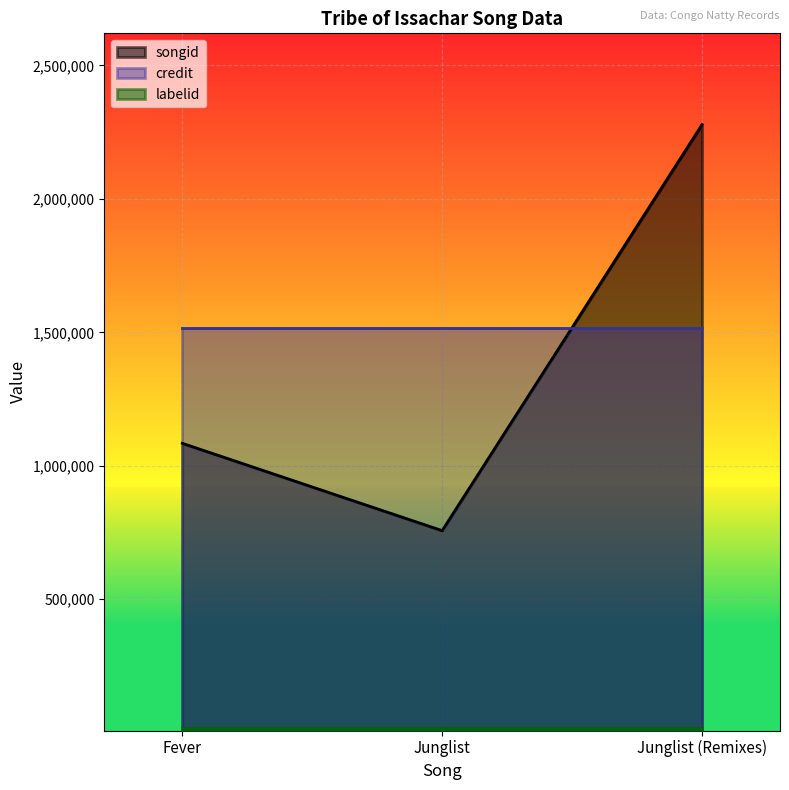

Which category has the highest value across all series?

Junglist (Remixes)